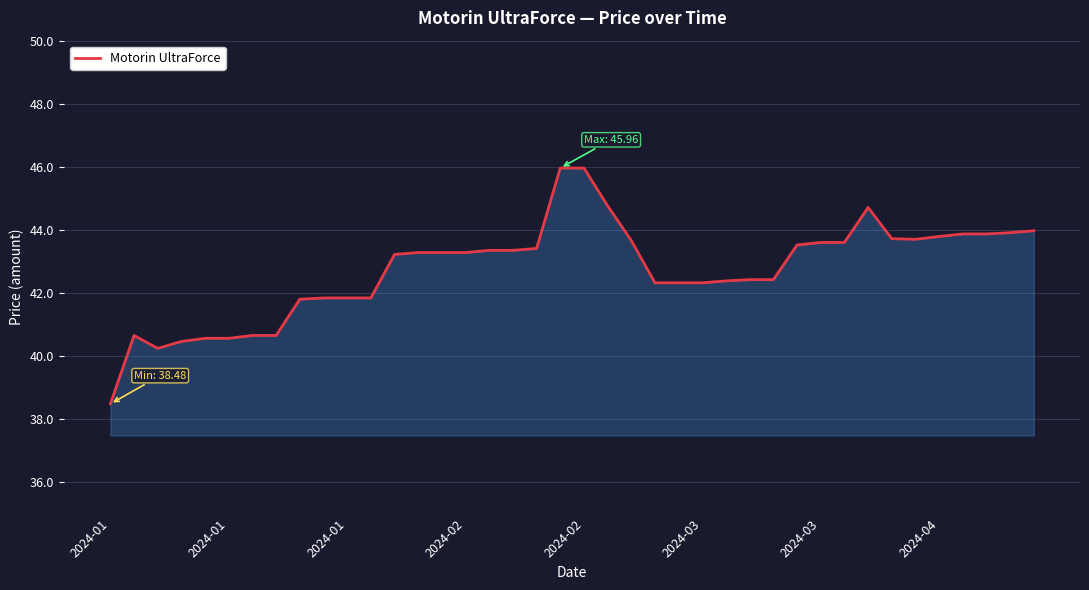

What is the difference between the maximum and minimum values?

7.5